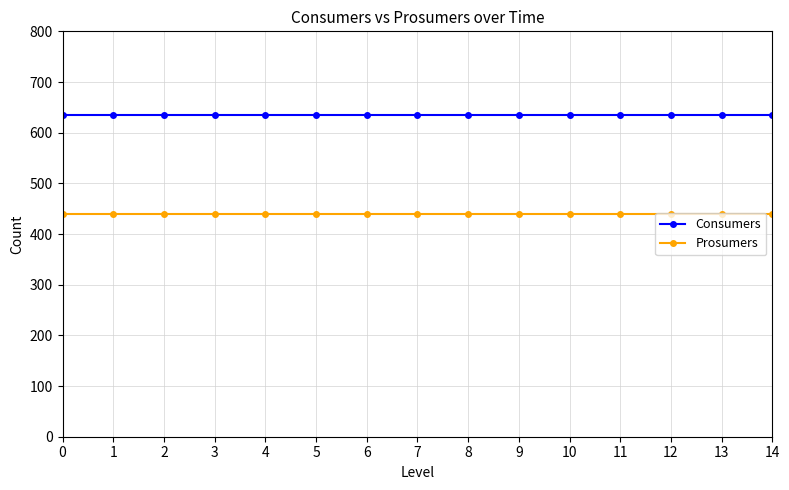

At 12, list the series in order from smallest to largest.

Prosumers, Consumers